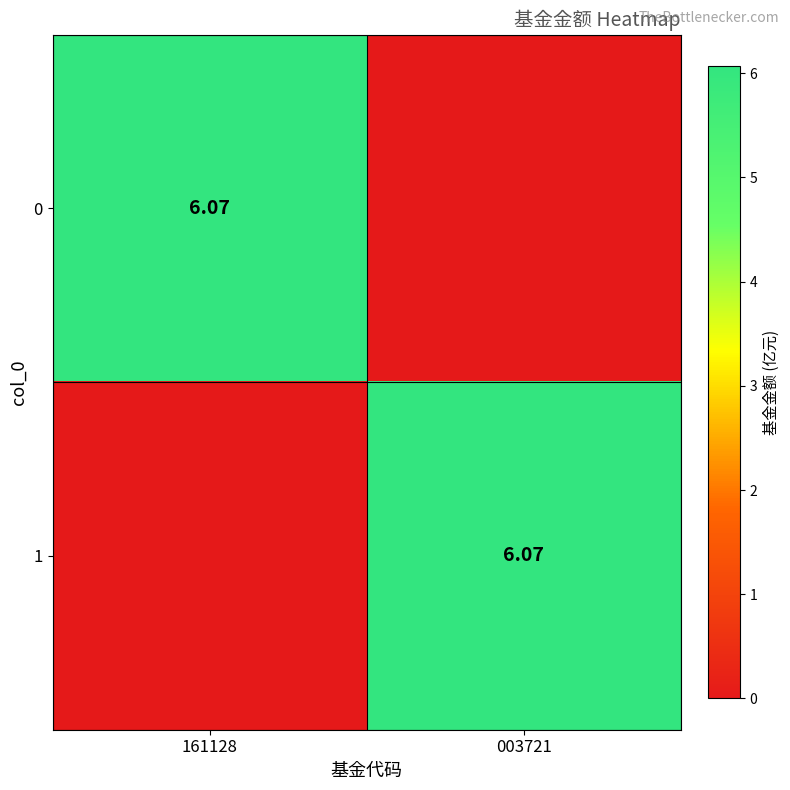

The value of 1 at 161128 is 0.0. True or false?

True